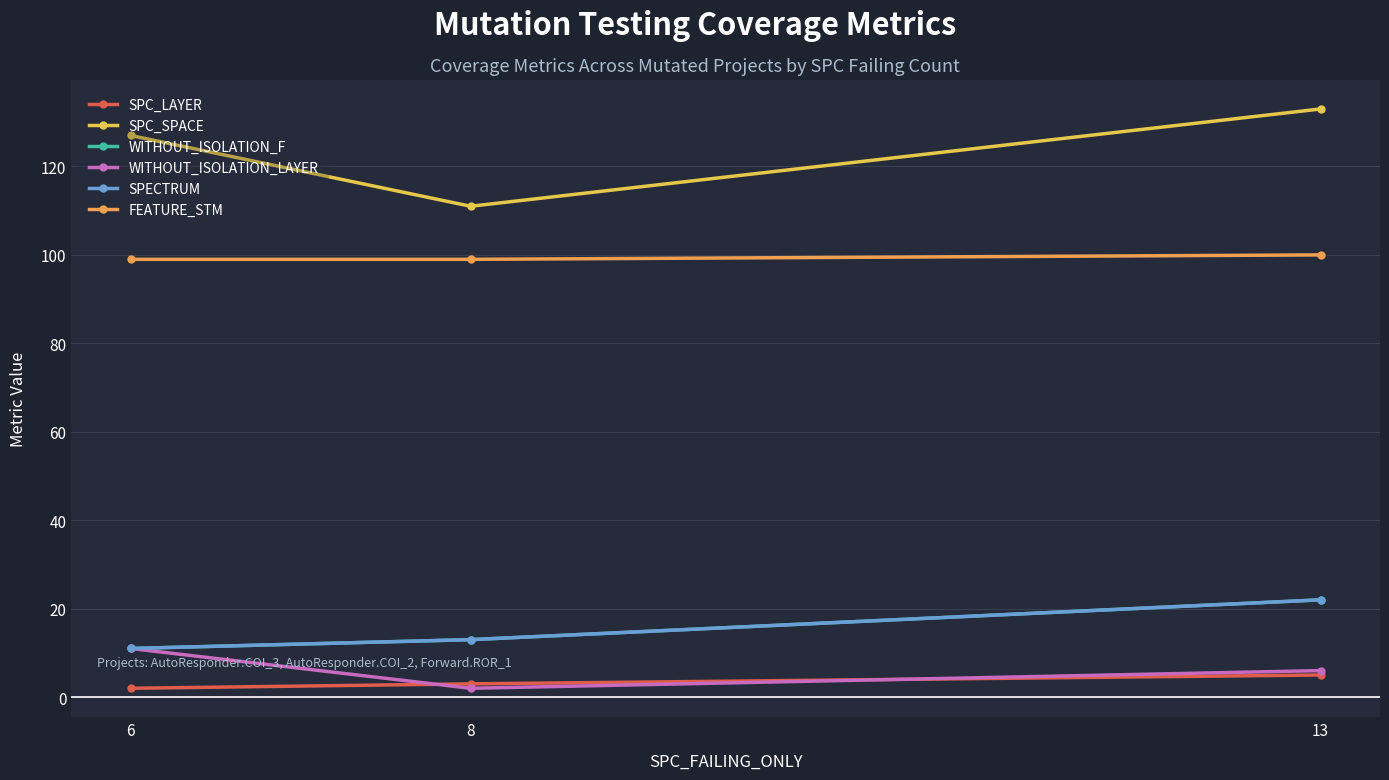

Count the SPECTRUM values in the range 11 to 22.

3